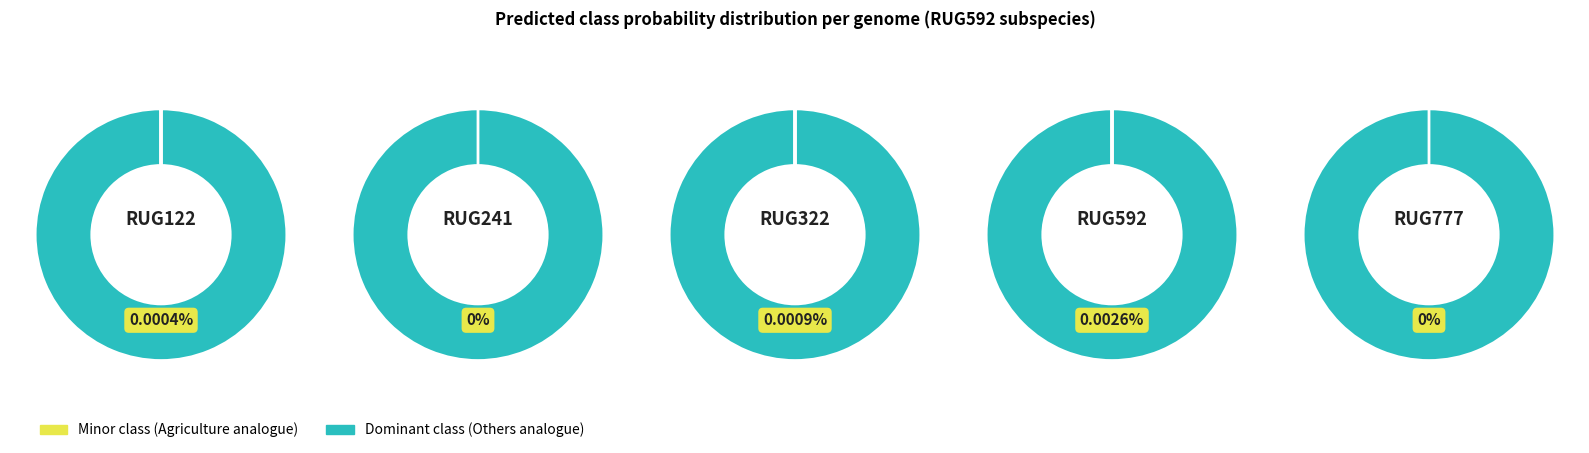

Combined, do RUG241.fasta and RUG322.fasta account for over 50%?

No